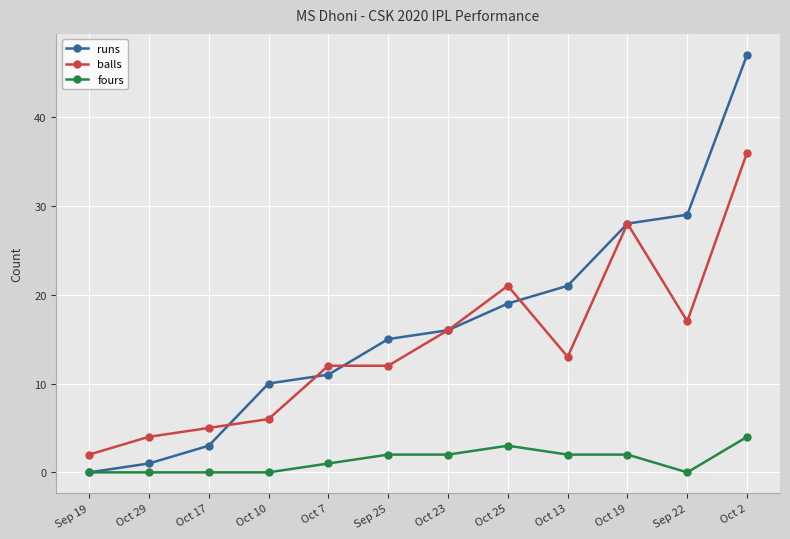

Does the chart display data point markers on the line(s)?

Yes